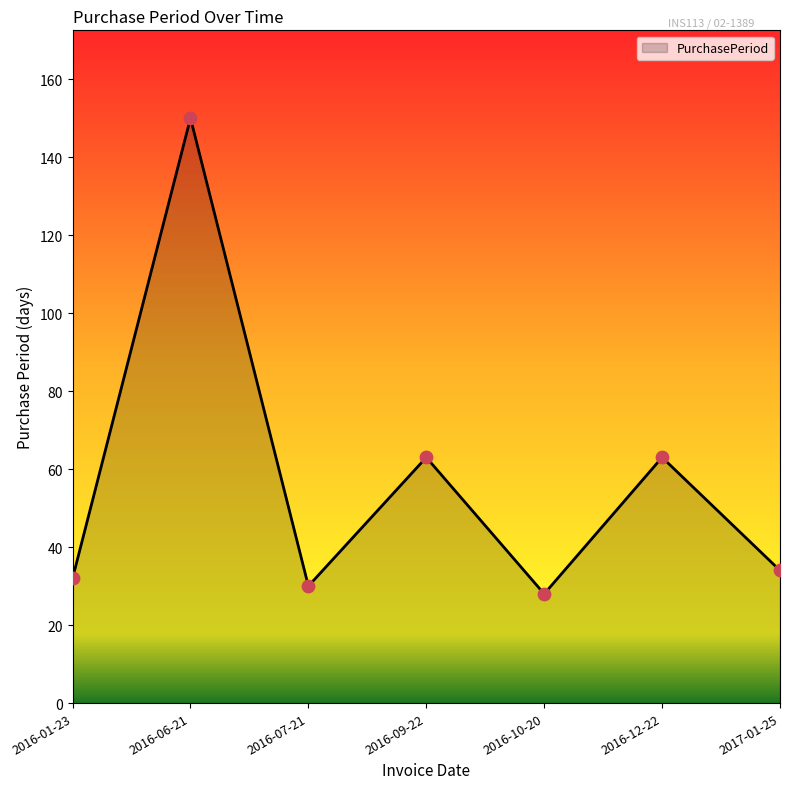

Which has a higher value, 2017-01-25 or 2016-01-23?

2017-01-25